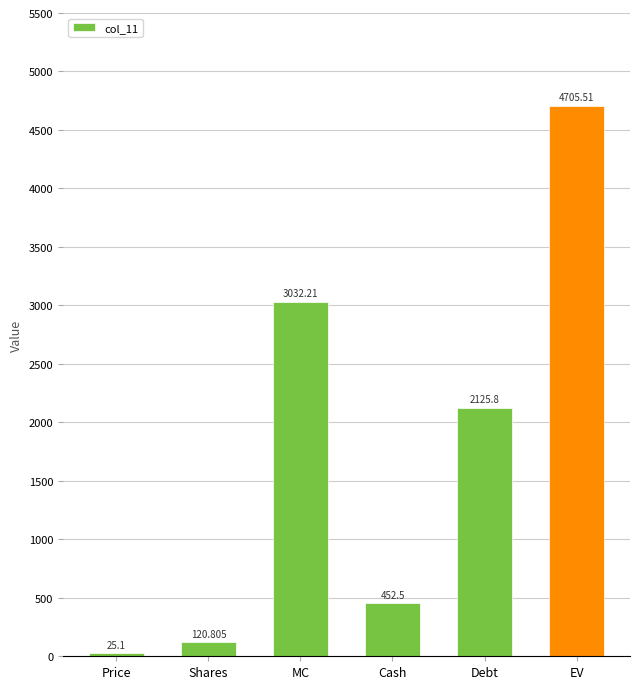

What is the change in value from Debt to EV?

+2579.7